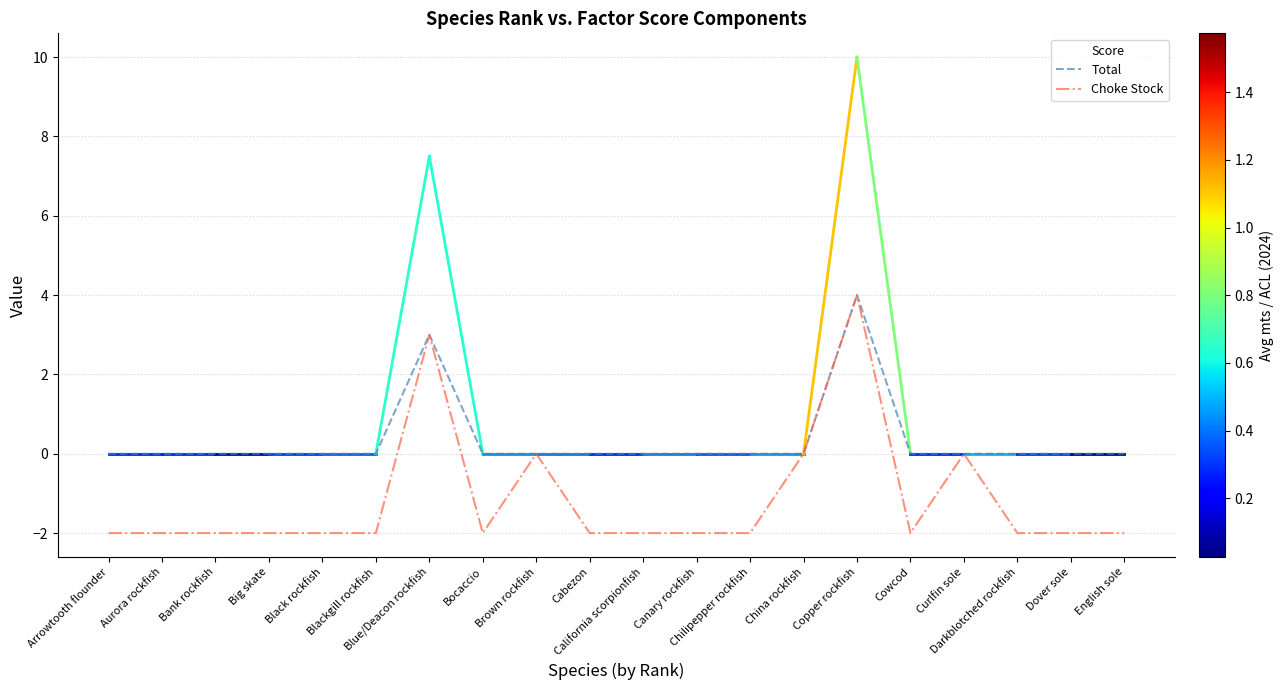

Which series has the widest spread of values?

Score